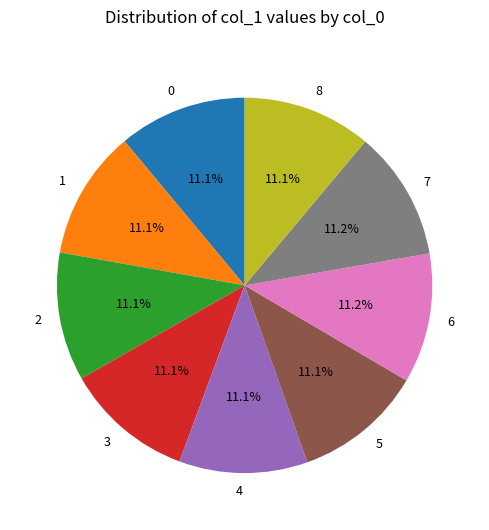

Is 7 the majority of the pie?

No